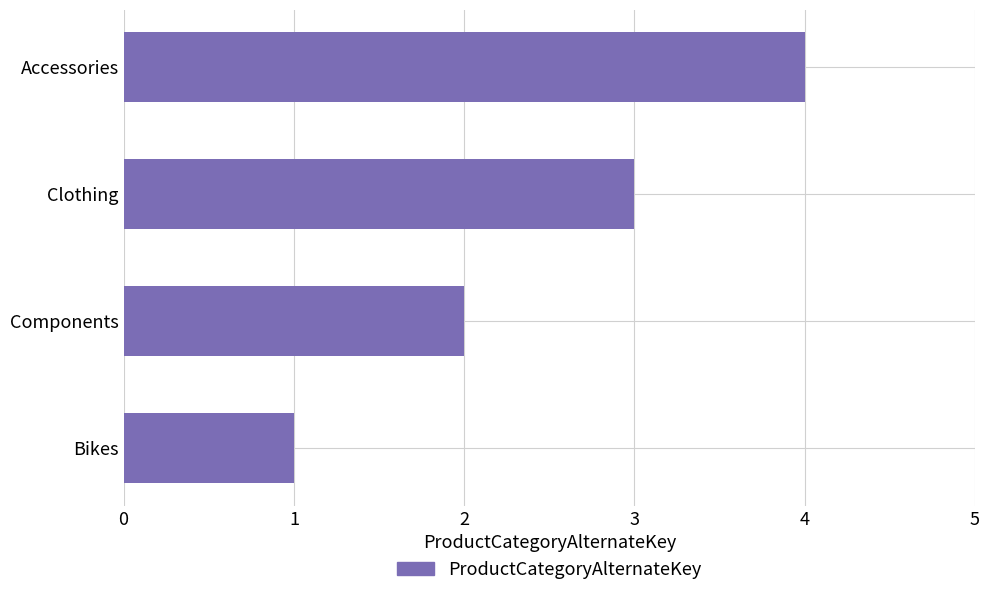

What value does the data have at Clothing?

3